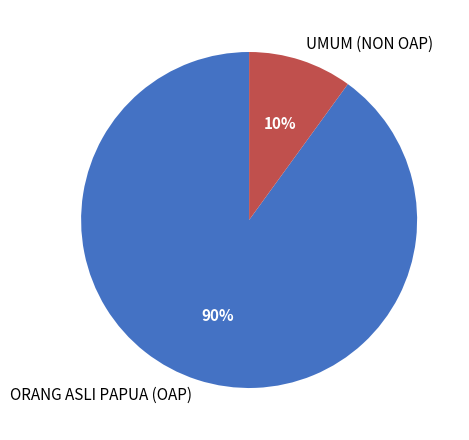

Which category has the smallest portion of the pie?

UMUM (NON OAP)